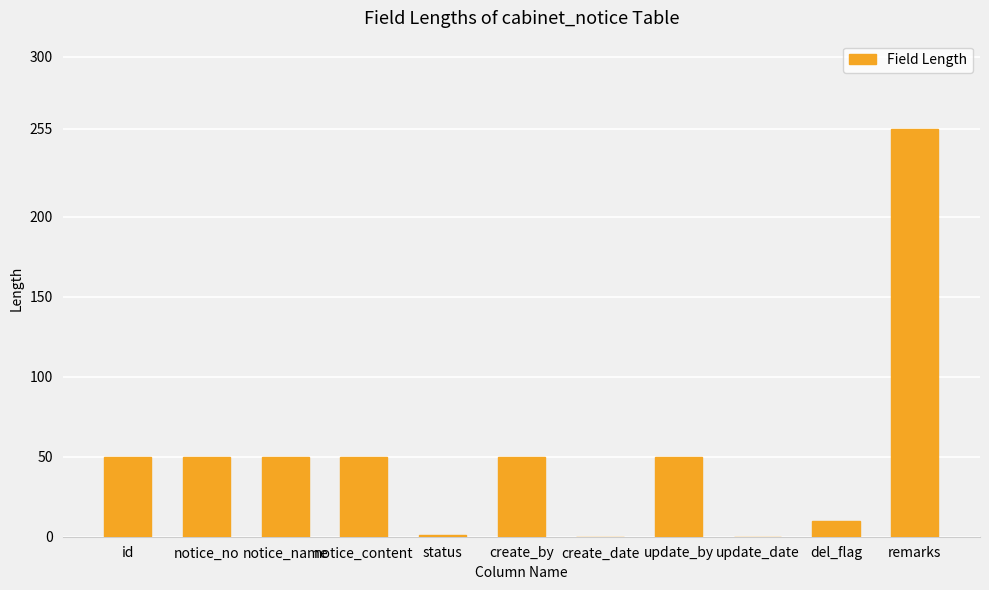

What is the change in value from id to update_date?

-50